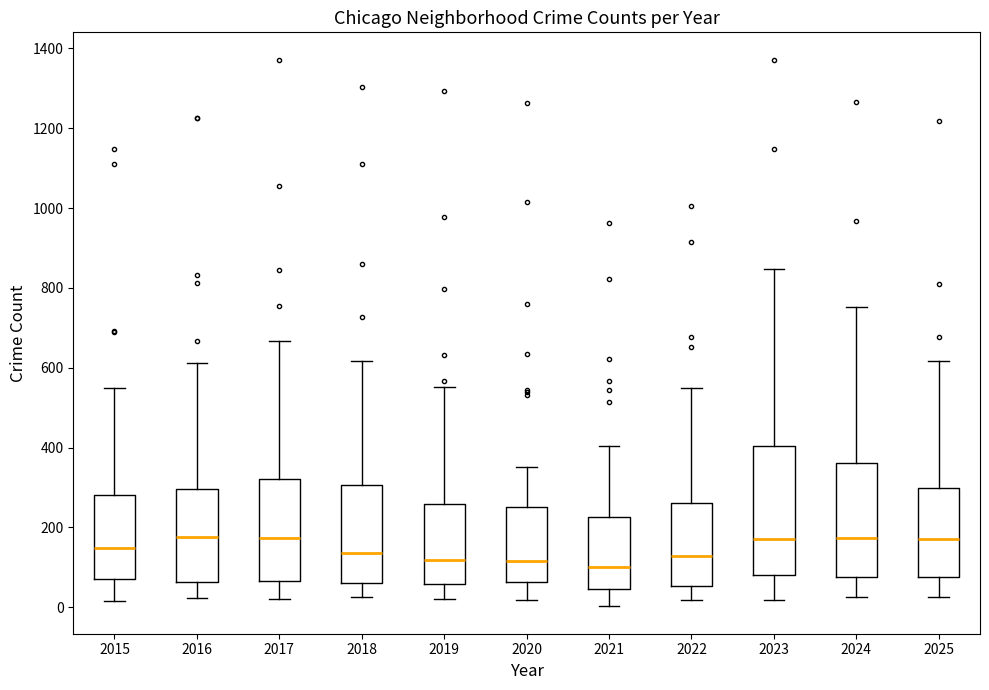

Reading left to right, transcribe this box plot: for each box, give where its median line is, the range the box spans, and where its two whiskers end, as read against the y-axis. The values are not printed on the chart, so give them approximately, as read against the axis.

2015: median 140, box 80 to 280, whiskers 20 to 540
2016: median 180, box 60 to 300, whiskers 20 to 620
2017: median 180, box 60 to 320, whiskers 20 to 660
2018: median 140, box 60 to 300, whiskers 20 to 620
2019: median 120, box 60 to 260, whiskers 20 to 560
2020: median 120, box 60 to 260, whiskers 20 to 360
2021: median 100, box 40 to 220, whiskers 0 to 400
2022: median 120, box 60 to 260, whiskers 20 to 540
2023: median 180, box 80 to 400, whiskers 20 to 840
2024: median 180, box 80 to 360, whiskers 20 to 760
2025: median 180, box 80 to 300, whiskers 20 to 620